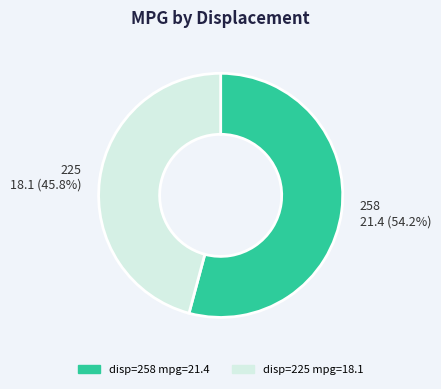

Is there a majority slice in this chart?

Yes